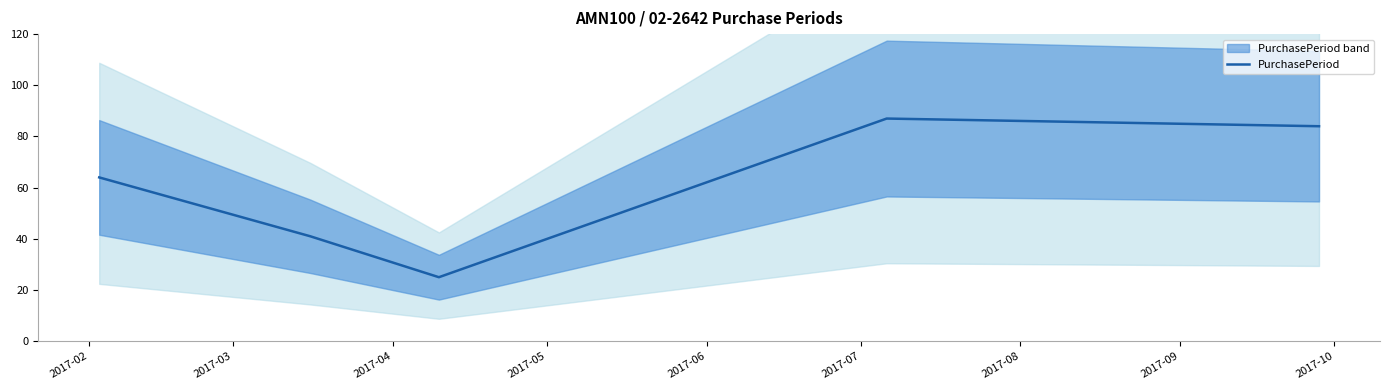

Does the chart display data point markers on the line(s)?

No